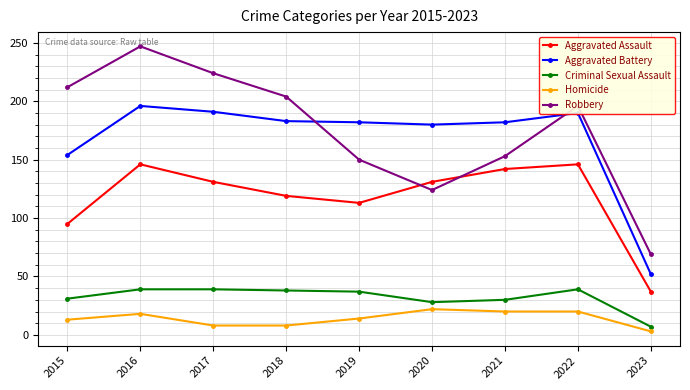

Which label corresponds to the largest value in the chart?

2016